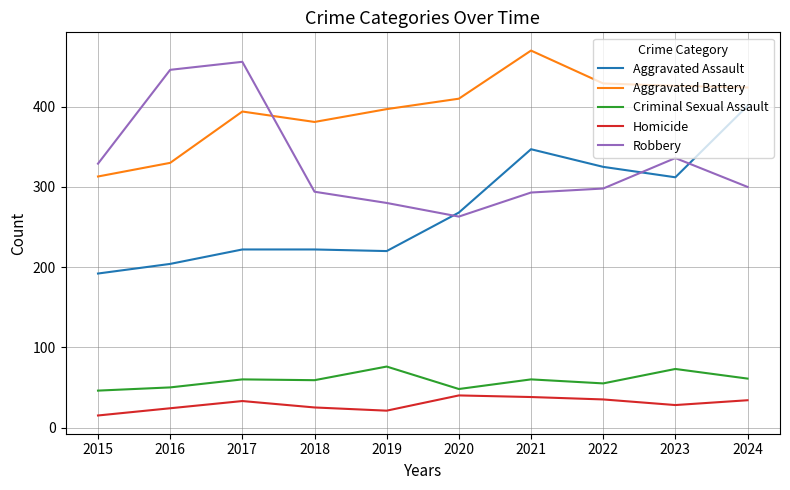

What are all the series names shown in the legend?

Aggravated Assault, Aggravated Battery, Criminal Sexual Assault, Homicide, Robbery